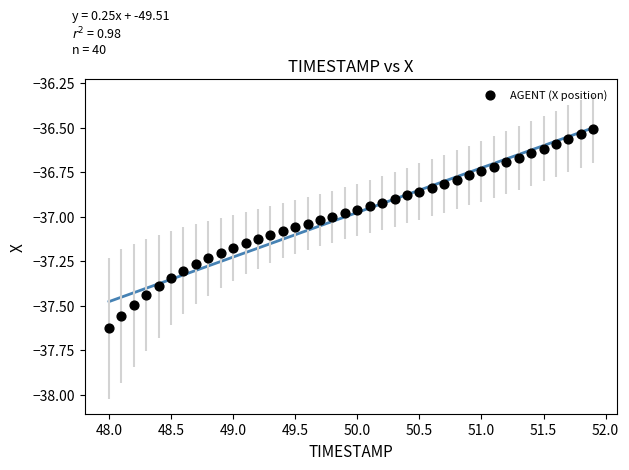

What is the range of Y values (max minus min)?

1.1